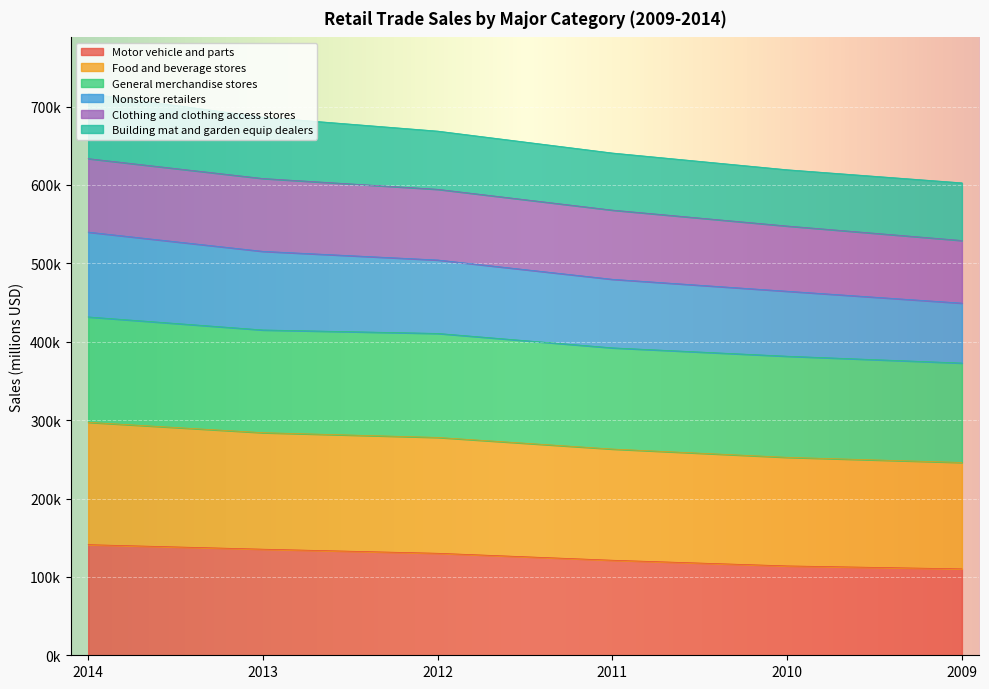

Does the chart display data point markers on the line(s)?

No